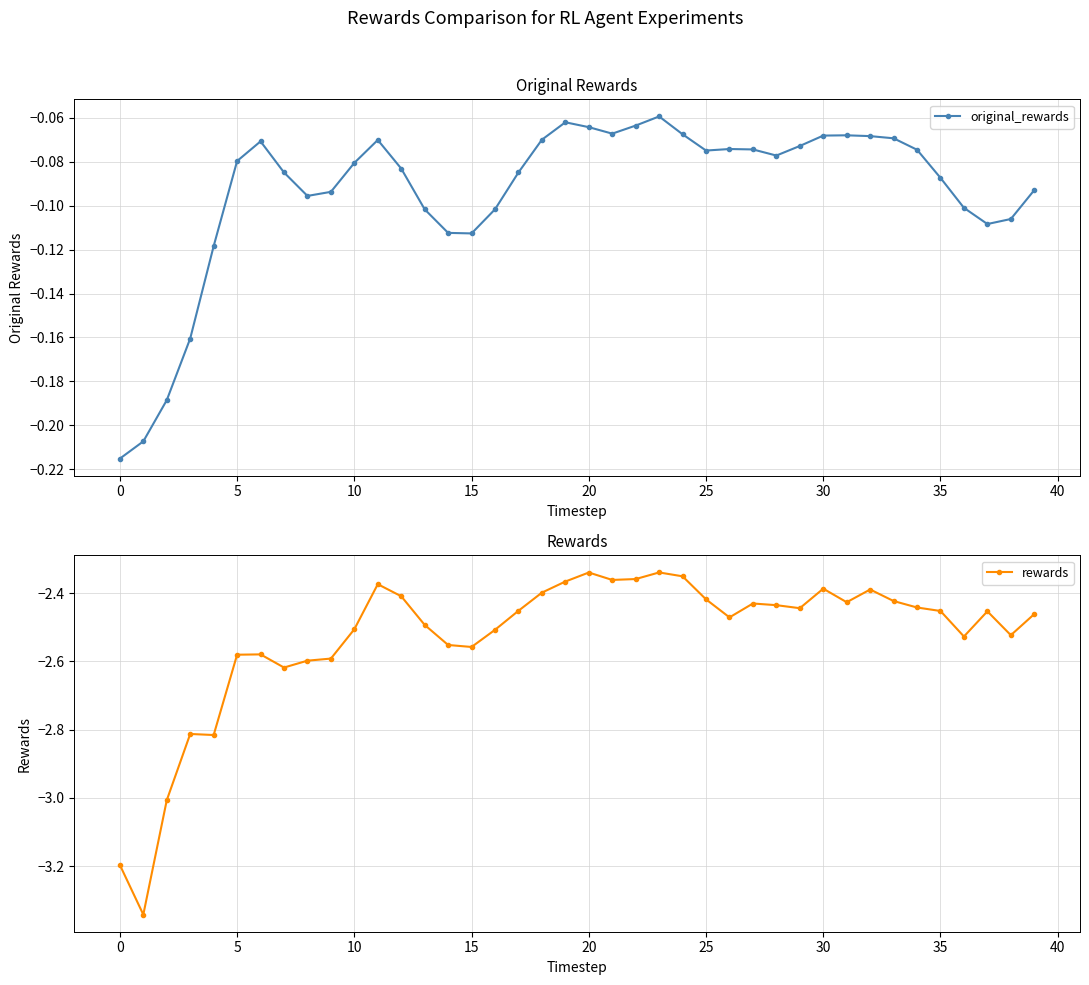

In rewards, how many points are higher than both neighbors (excluding endpoints)?

9